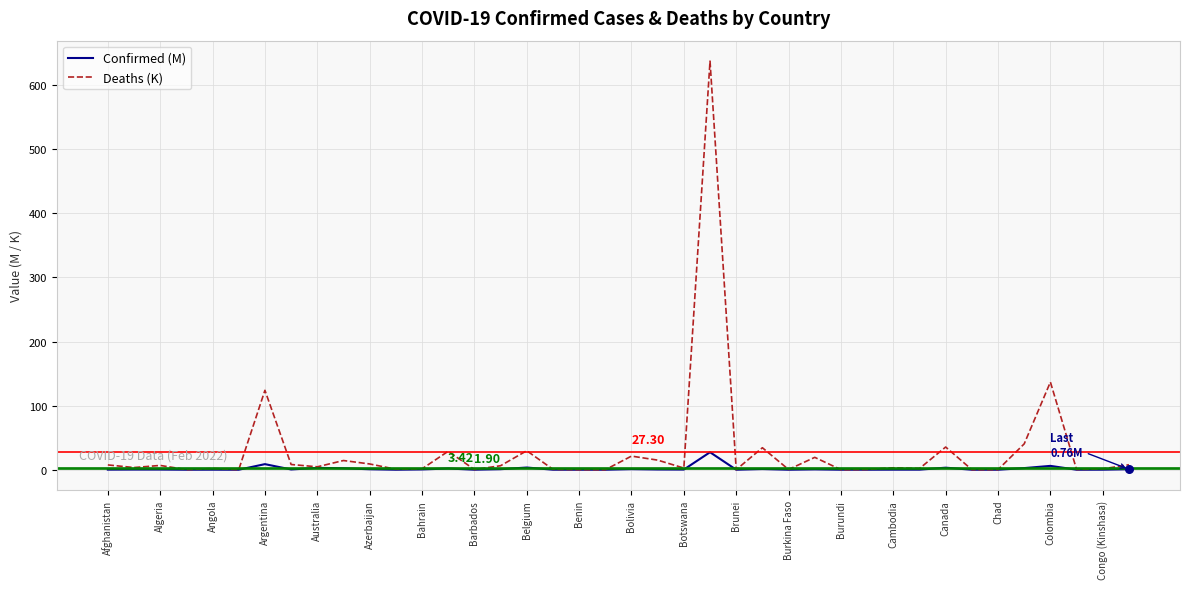

Which series has the largest total across all categories?

Deaths (K)